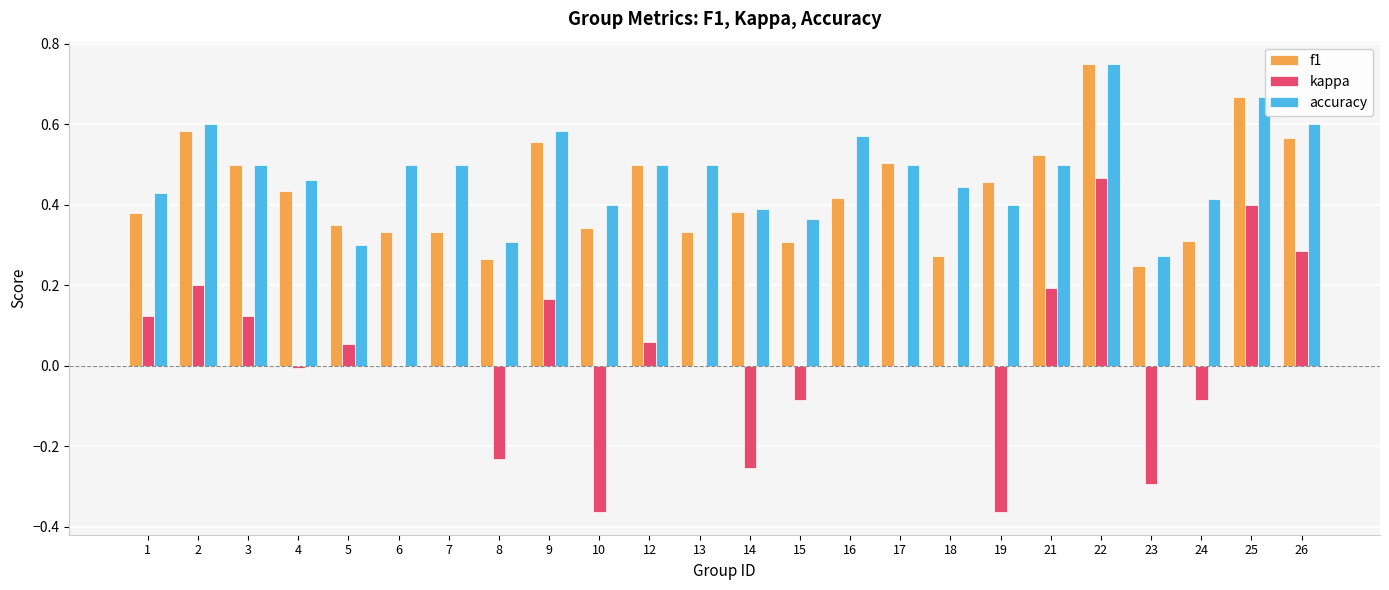

What is the sum of all f1 values?

10.3